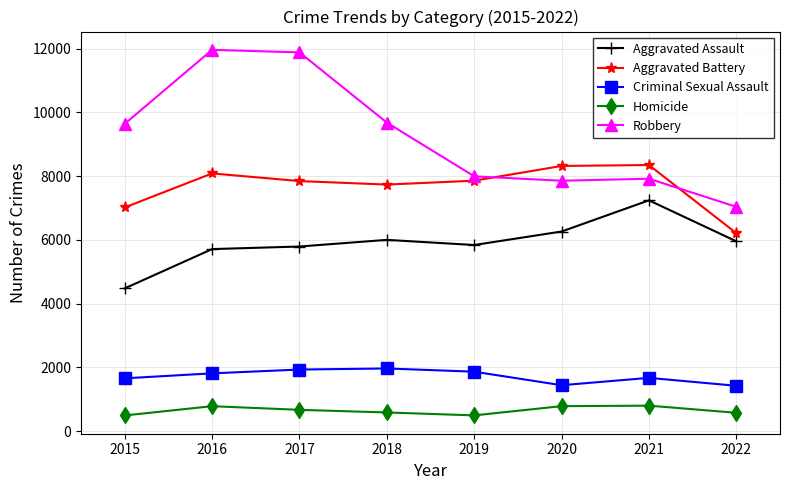

What is the value of the Aggravated Assault point at the 5th from the left?

5840